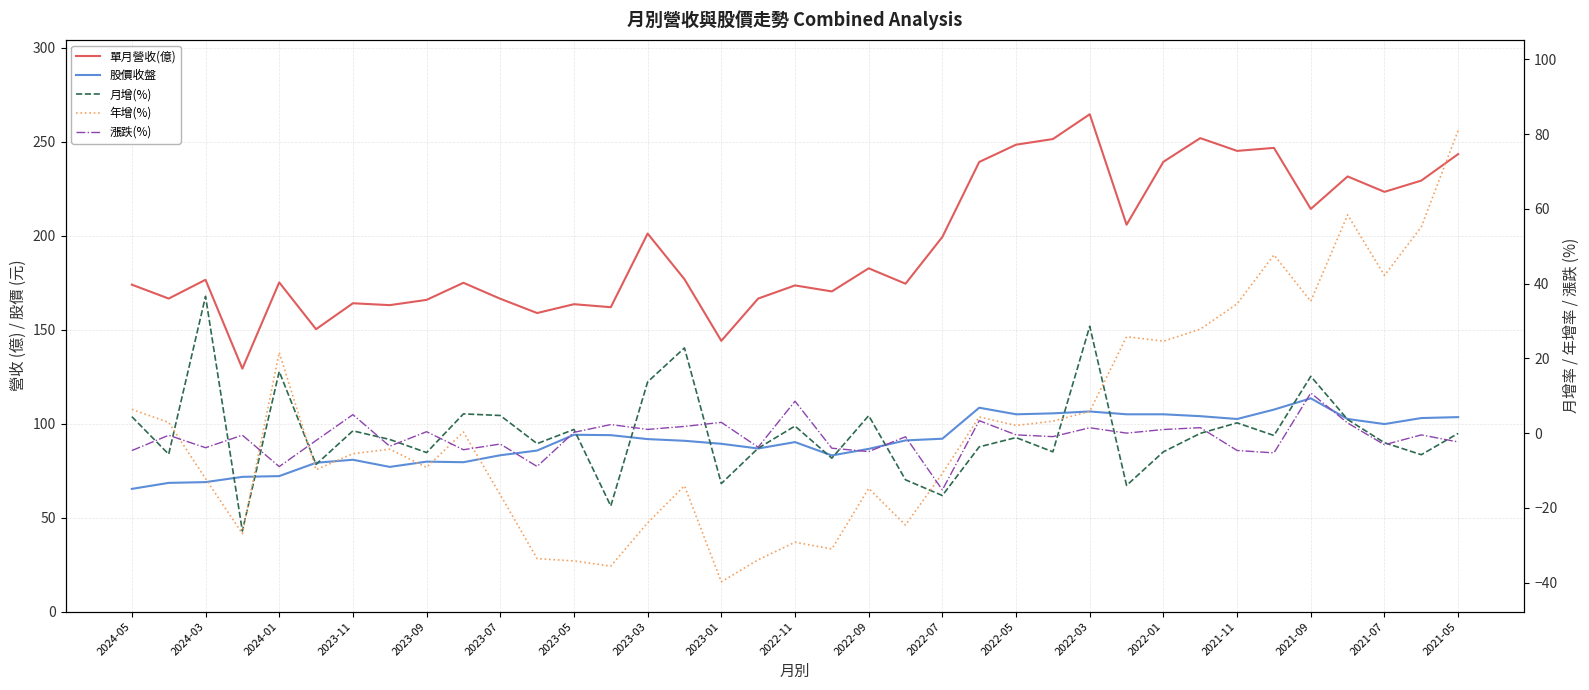

How many intersections are there between 月增(%) and 漲跌(%)?

18